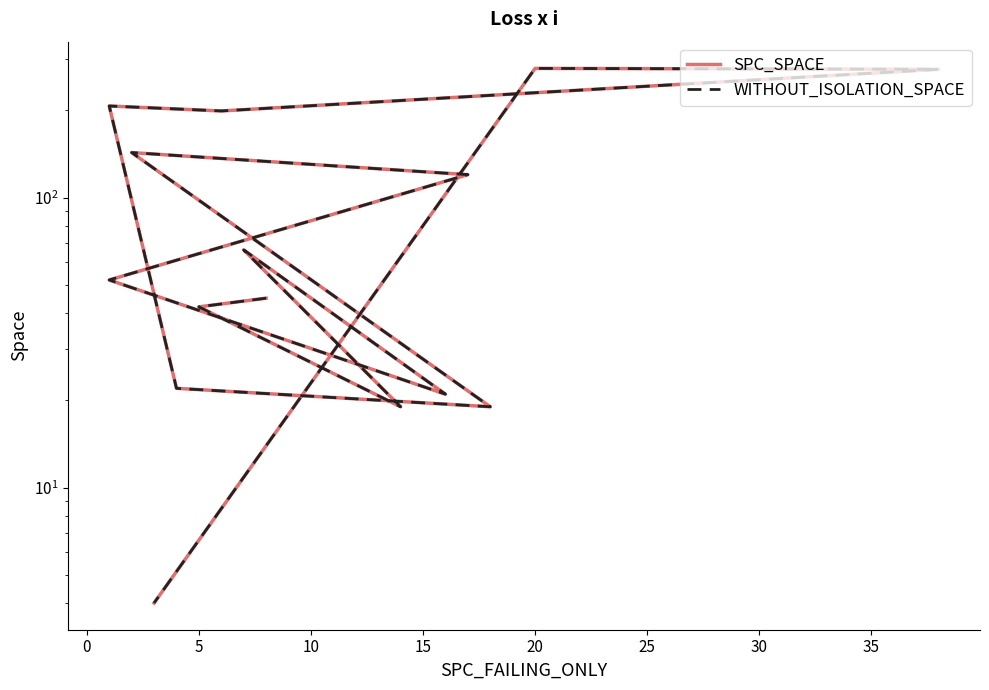

At 20, list the series in order from smallest to largest.

SPC_SPACE, WITHOUT_ISOLATION_SPACE